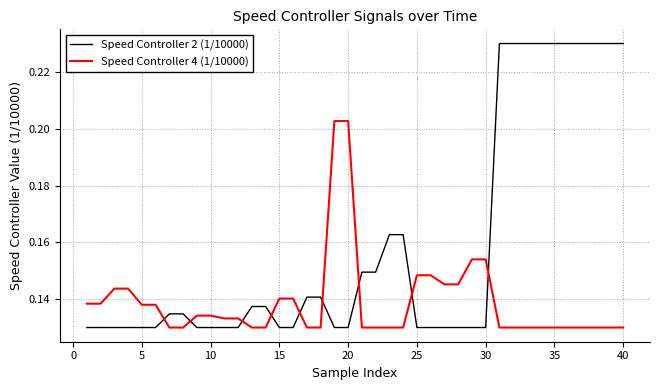

Which series has the widest spread of values?

Speed Controller 2 (1/10000)